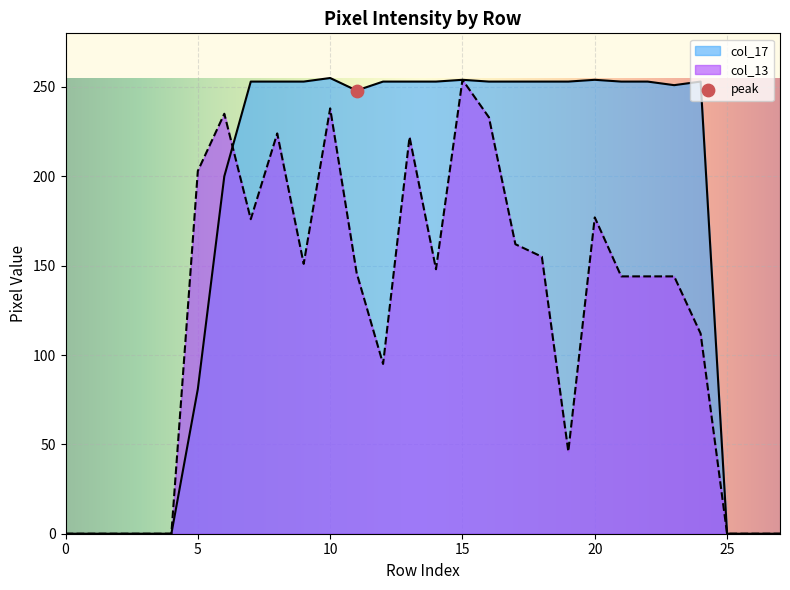

Which series has the largest range (max minus min)?

col_17